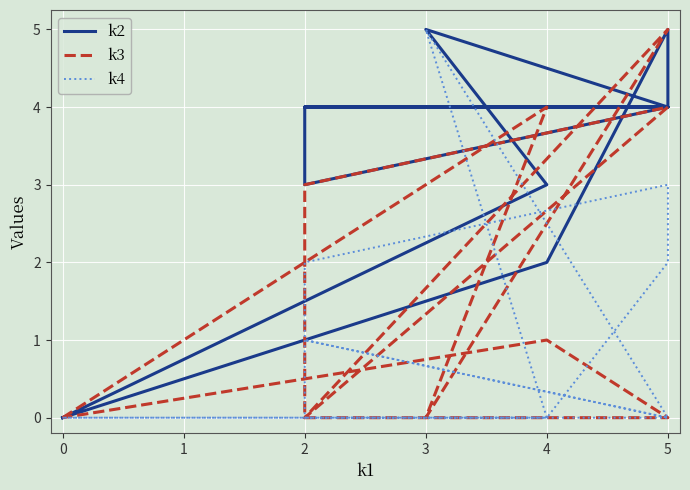

The value of k3 at 5 is -3. True or false?

False